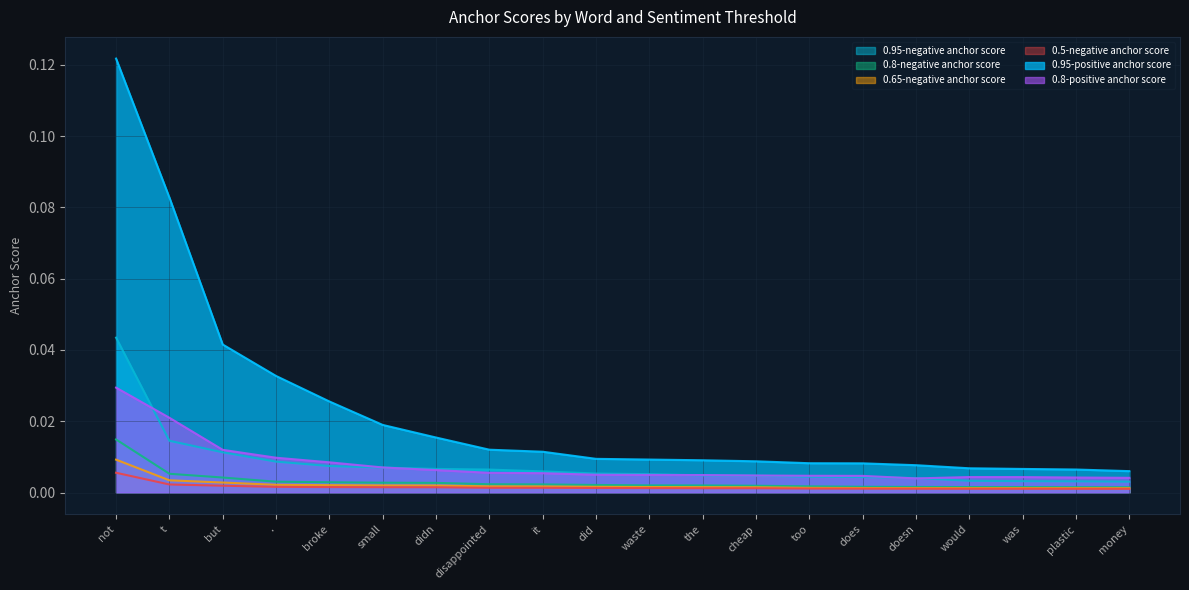

Reading right to left, transcribe all the data shown in this chart.

0.95-negative anchor score: 0.0	0.0	0.0	0.0	0.0	0.0	0.0	0.0	0.0	0.0	0.0	0.0	0.0	0.0	0.0	0.0	0.0	0.0	0.0	0.0
0.8-negative anchor score: 0.0	0.0	0.0	0.0	0.0	0.0	0.0	0.0	0.0	0.0	0.0	0.0	0.0	0.0	0.0	0.0	0.0	0.0	0.0	0.0
0.65-negative anchor score: 0.0	0.0	0.0	0.0	0.0	0.0	0.0	0.0	0.0	0.0	0.0	0.0	0.0	0.0	0.0	0.0	0.0	0.0	0.0	0.0
0.5-negative anchor score: 0.0	0.0	0.0	0.0	0.0	0.0	0.0	0.0	0.0	0.0	0.0	0.0	0.0	0.0	0.0	0.0	0.0	0.0	0.0	0.0
0.95-positive anchor score: 0.0	0.0	0.0	0.0	0.0	0.0	0.0	0.0	0.0	0.0	0.0	0.0	0.0	0.0	0.0	0.0	0.0	0.0	0.1	0.1
0.8-positive anchor score: 0.0	0.0	0.0	0.0	0.0	0.0	0.0	0.0	0.0	0.0	0.0	0.0	0.0	0.0	0.0	0.0	0.0	0.0	0.0	0.0